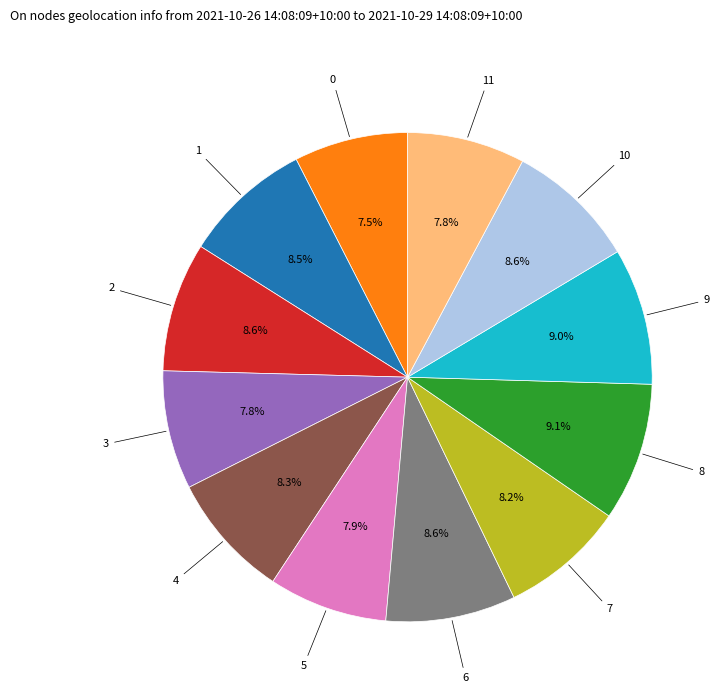

Does any single category account for the majority?

No